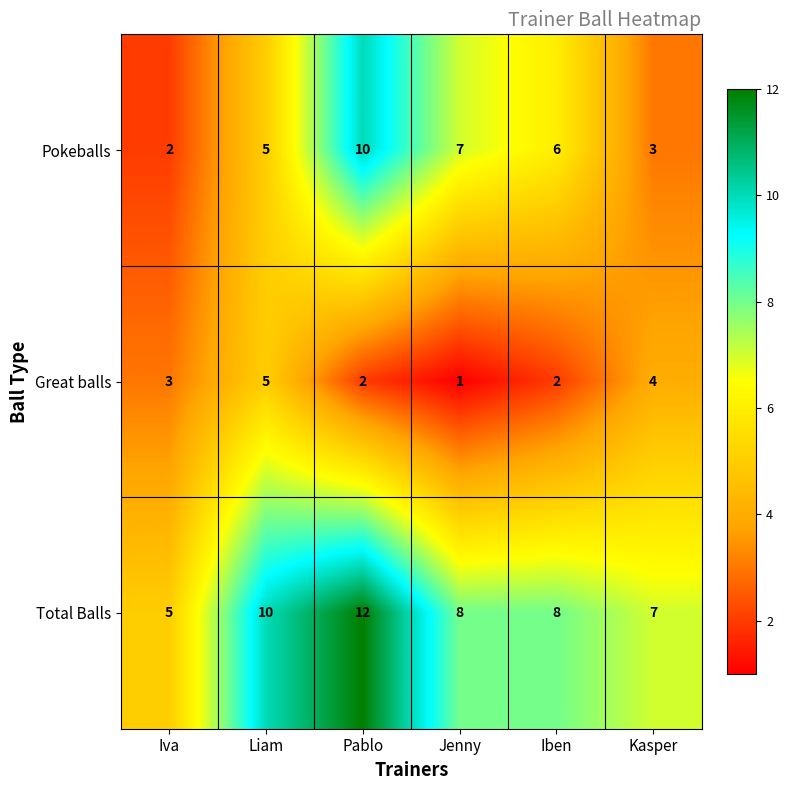

How many distinct data groups are displayed?

3